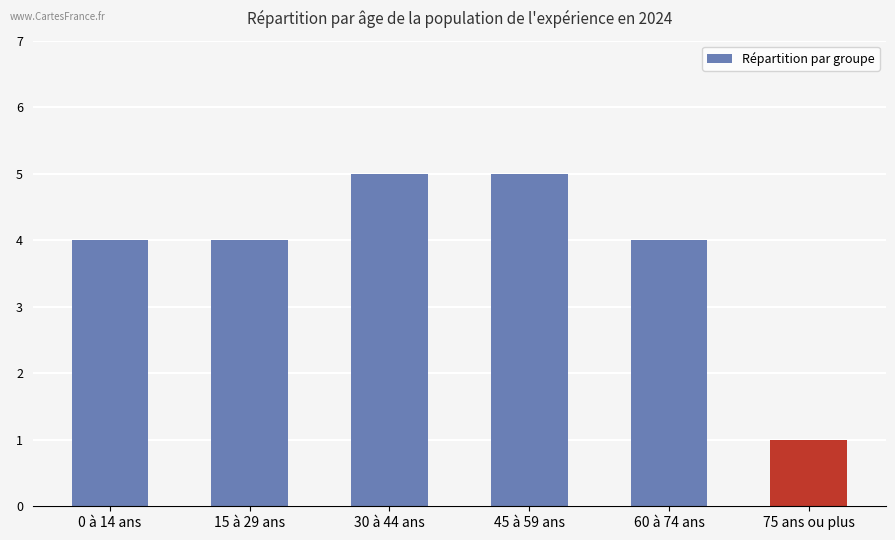

The value at 0 à 14 ans is 4. True or false?

True